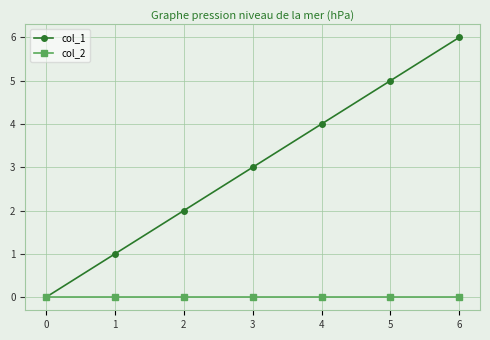

Is this an area chart (filled region under the line)?

No